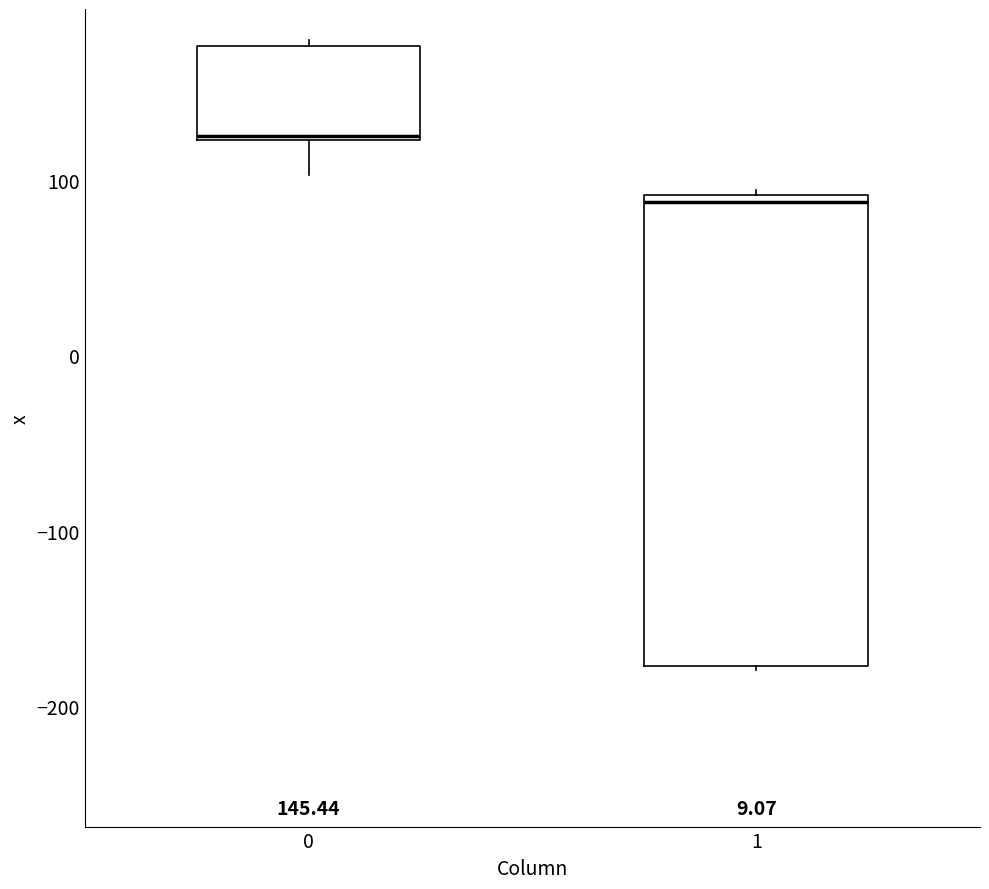

Which box's median line is the highest?

0